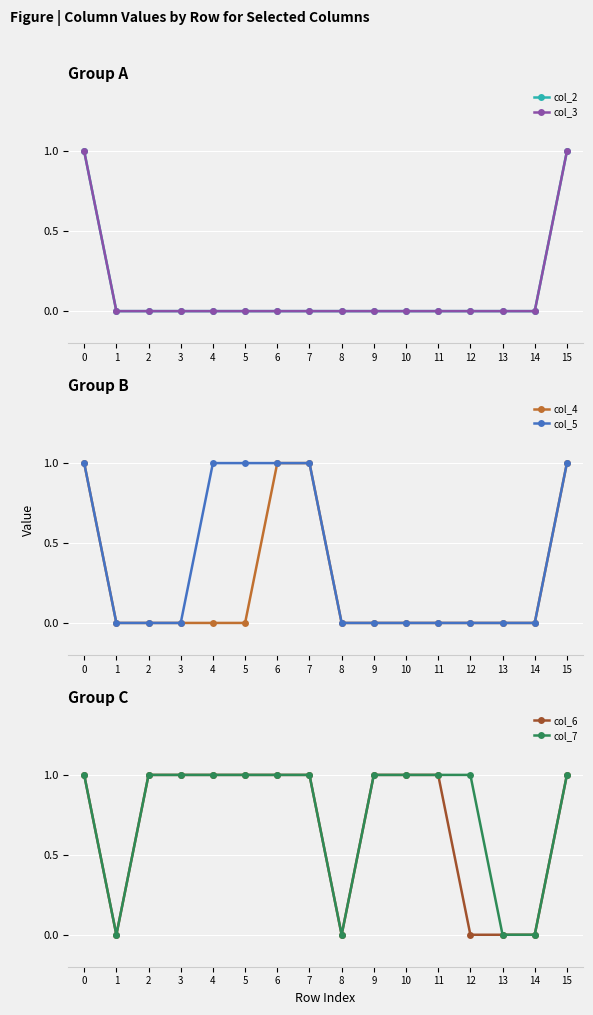

Reading left to right, what are all the values shown in this chart?

col_2: 1	0	0	0	0	0	0	0	0	0	0	0	0	0	0	1
col_3: 1	0	0	0	0	0	0	0	0	0	0	0	0	0	0	1
col_4: 1	0	0	0	0	0	1	1	0	0	0	0	0	0	0	1
col_5: 1	0	0	0	1	1	1	1	0	0	0	0	0	0	0	1
col_6: 1	0	1	1	1	1	1	1	0	1	1	1	0	0	0	1
col_7: 1	0	1	1	1	1	1	1	0	1	1	1	1	0	0	1